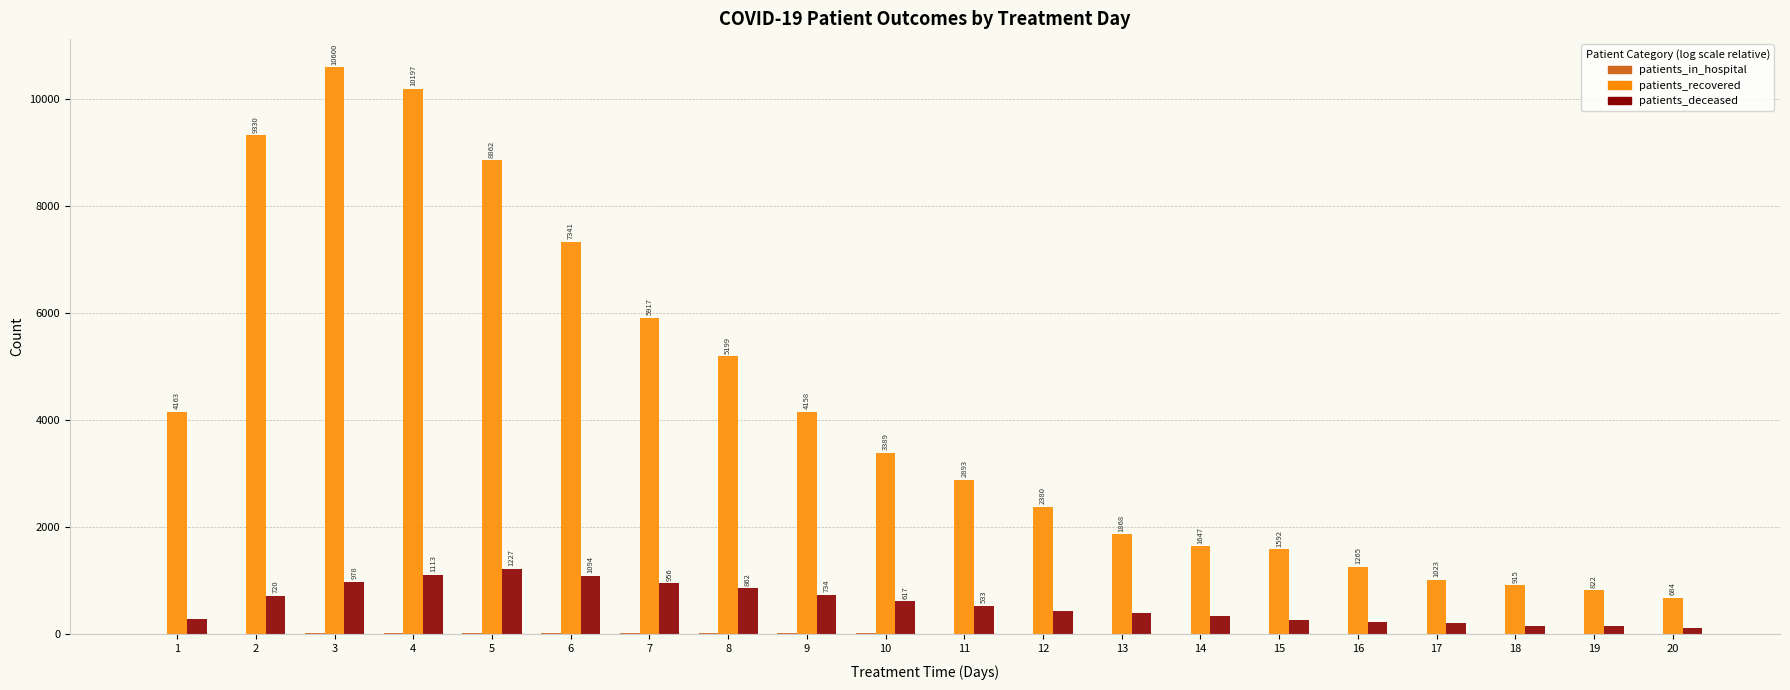

At which category is the sum across all series the highest?

3